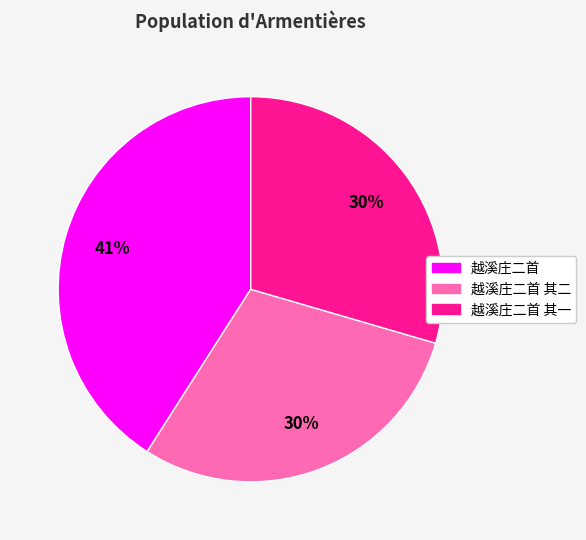

What percentage is the 越溪庄二首 slice, to the nearest percent?

41%